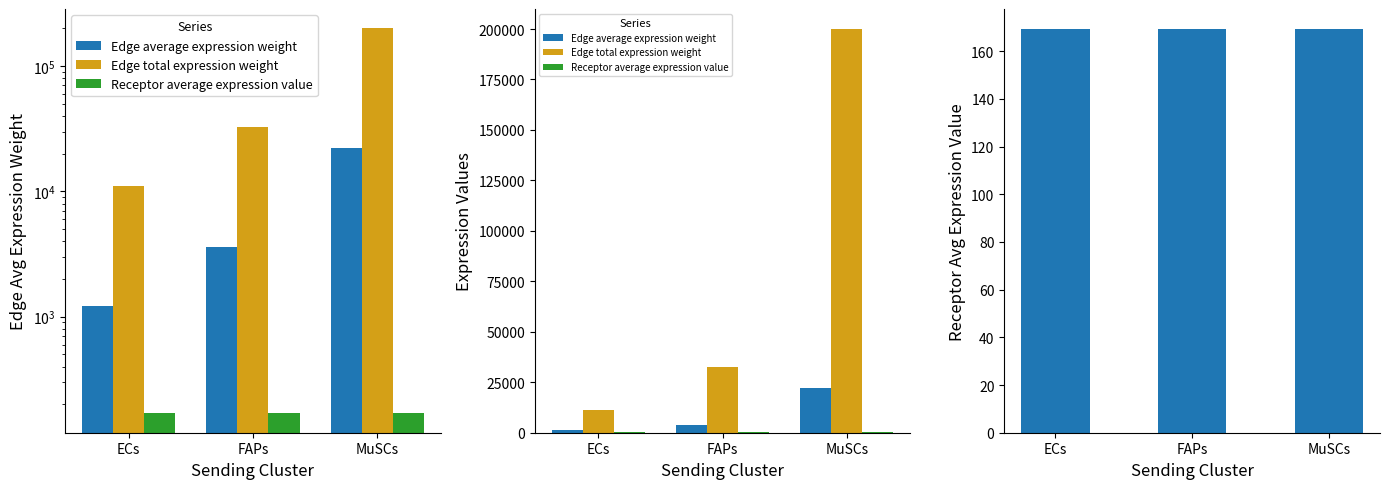

At how many categories does at least one series exceed 193167?

1